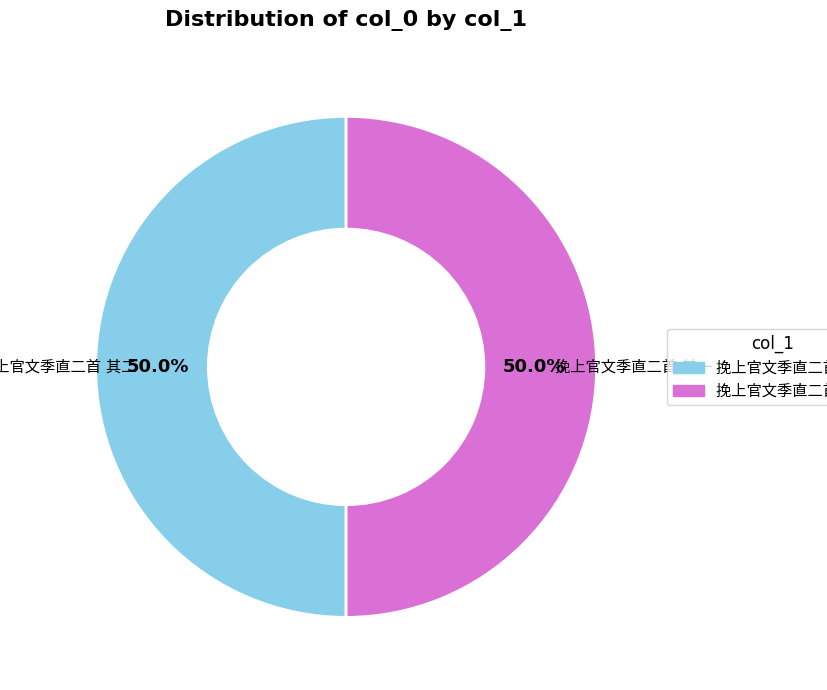

The 挽上官文季直二首 其二 slice represents 44% of the pie. True or false?

False